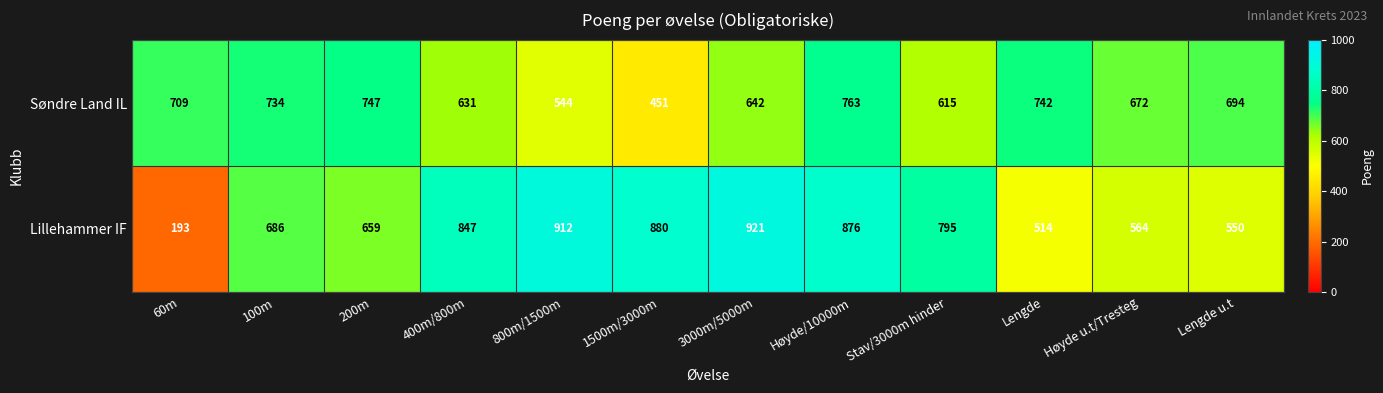

Reading left to right, transcribe all the data shown in this chart.

Søndre Land IL: 709	734	747	631	544	451	642	763	615	742	672	694
Lillehammer IF: 193	686	659	847	912	880	921	876	795	514	564	550